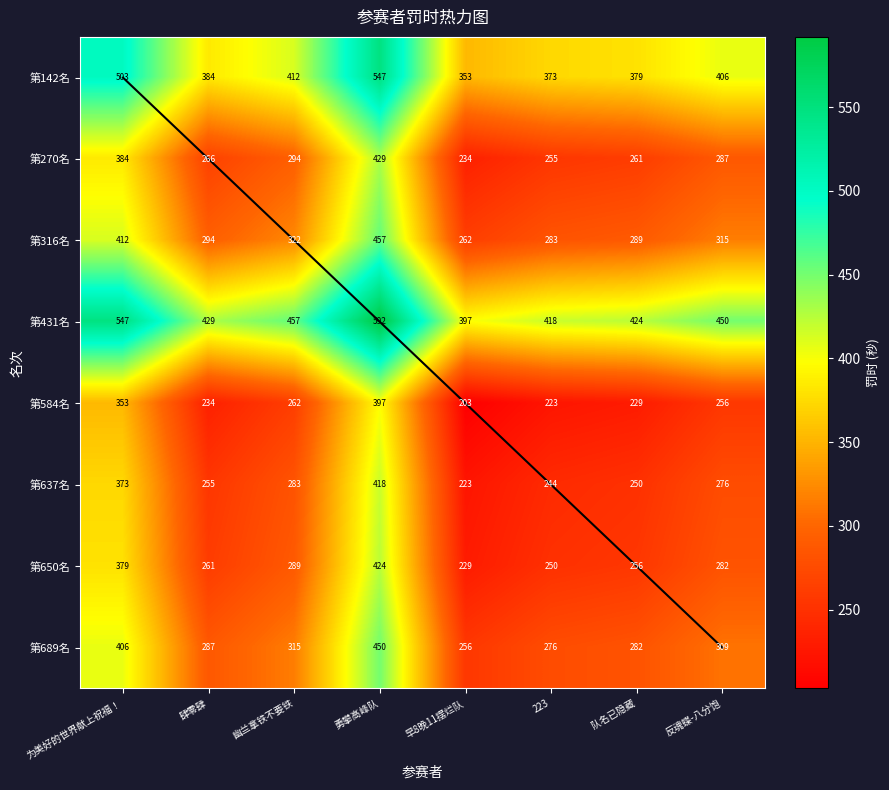

The value of 第316名 at 幽兰拿铁不要铁 is 223.7. True or false?

False